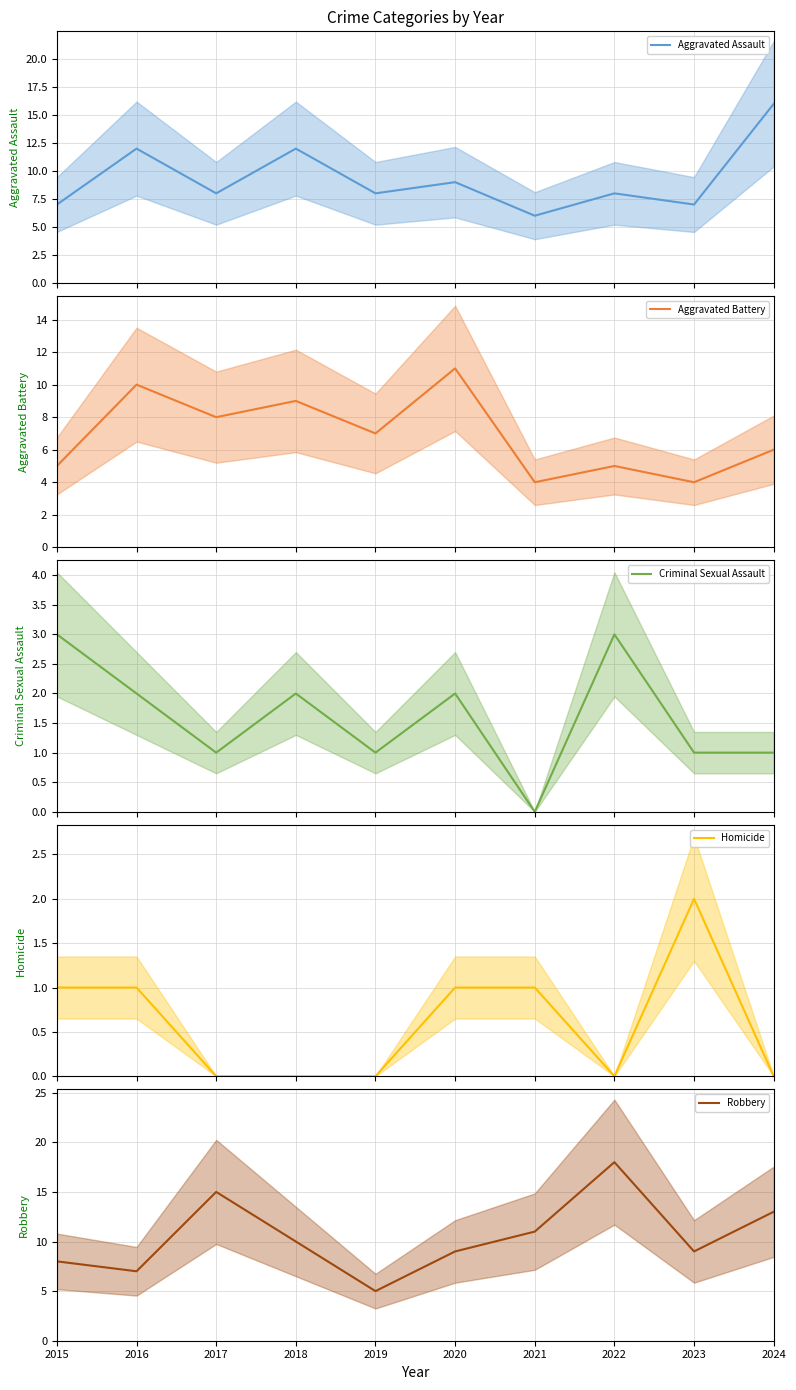

Reading left to right, extract all data points from this chart.

Aggravated Assault: 7	12	8	12	8	9	6	8	7	16
Aggravated Battery: 5	10	8	9	7	11	4	5	4	6
Criminal Sexual Assault: 3	2	1	2	1	2	0	3	1	1
Homicide: 1	1	0	0	0	1	1	0	2	0
Robbery: 8	7	15	10	5	9	11	18	9	13